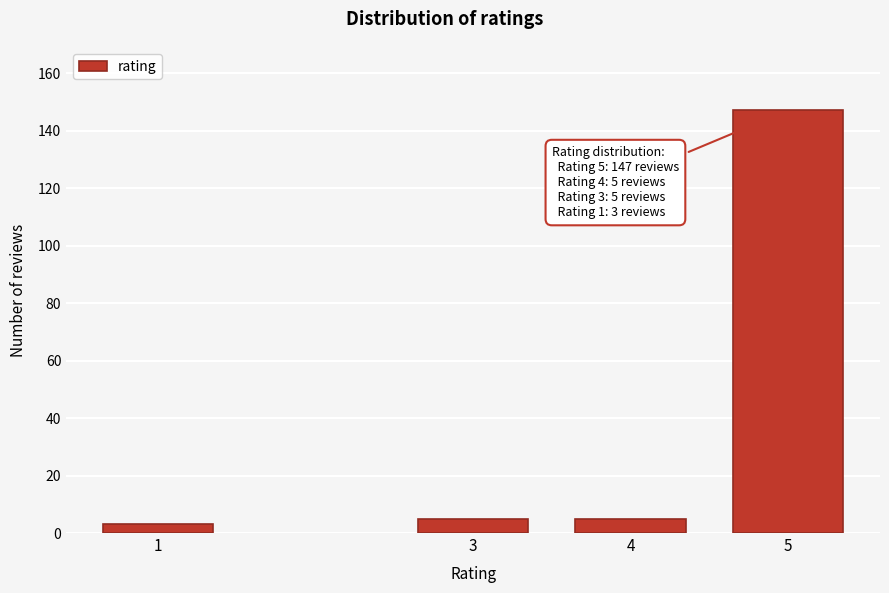

Reading right to left, what are all the values shown in this chart?

147	5	5	3